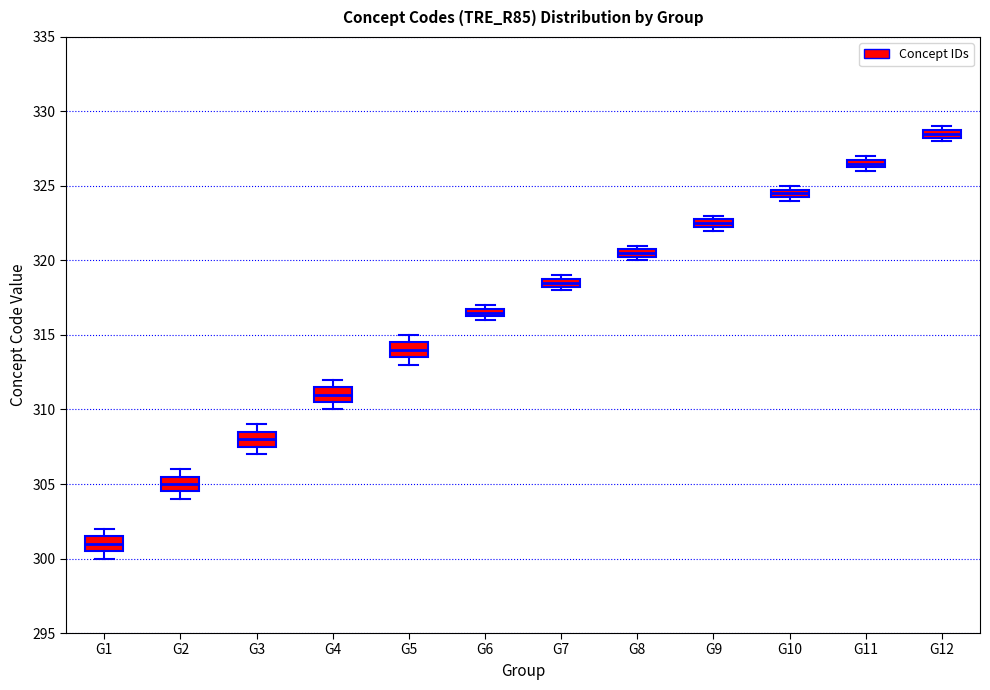

Which box has the lowest median line?

G1